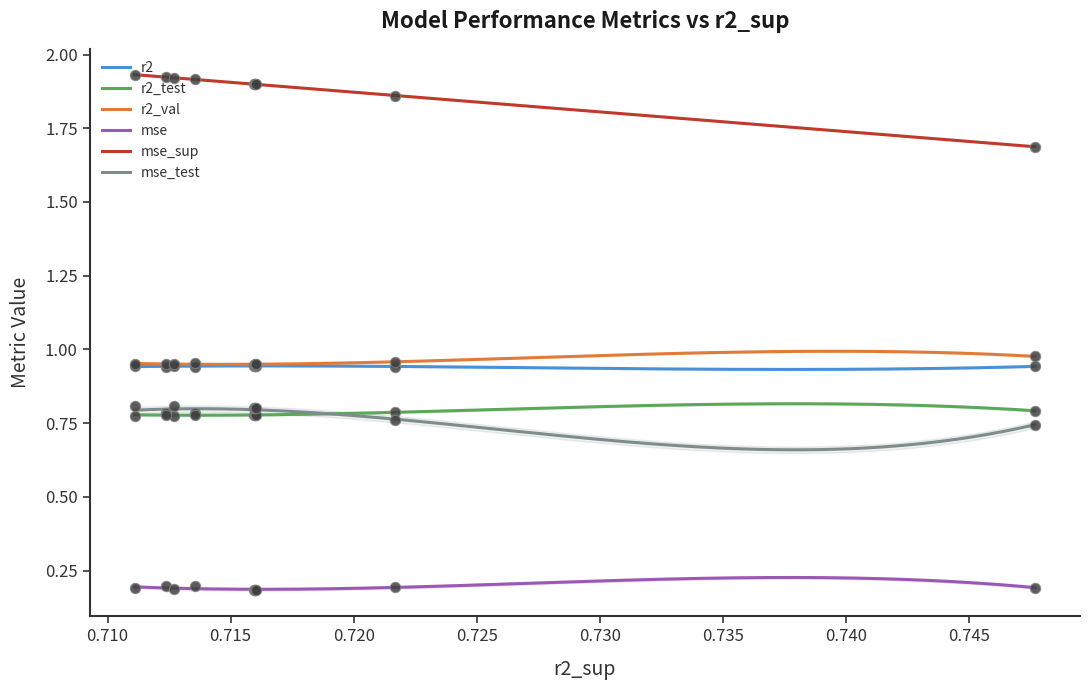

True or false: r2_test and mse_sup intersect in this chart.

False